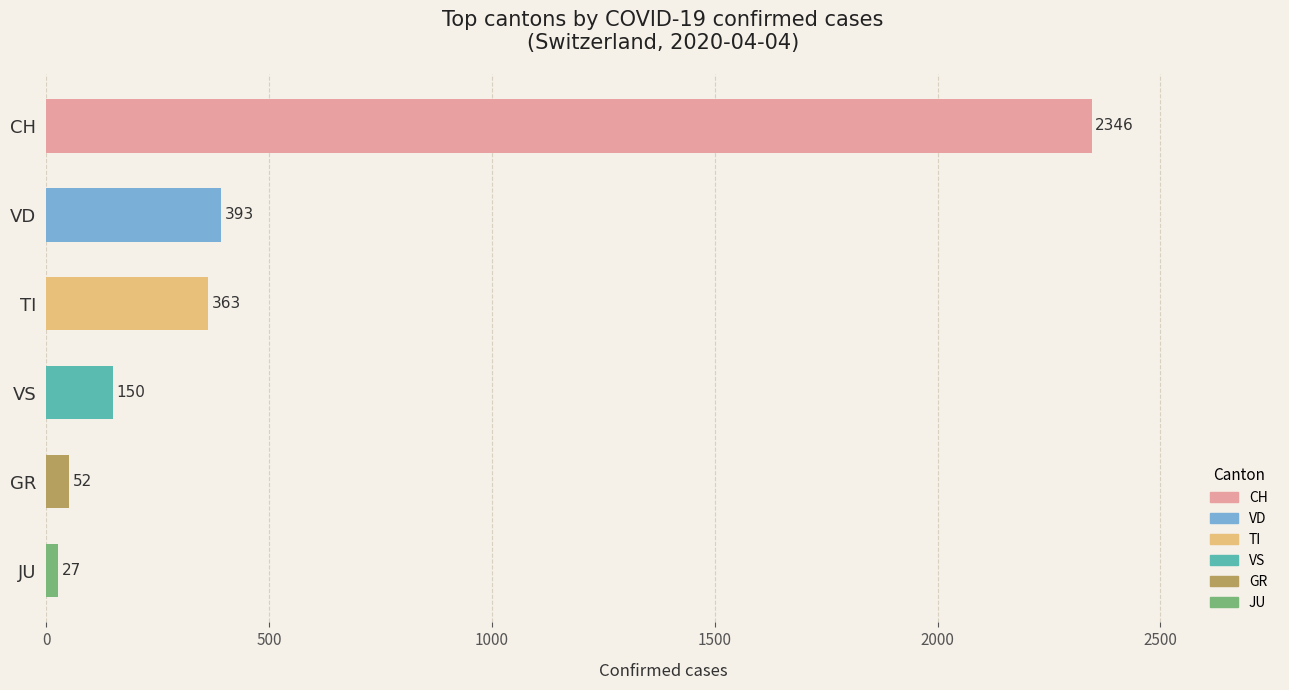

How many categories are shown in the chart?

6